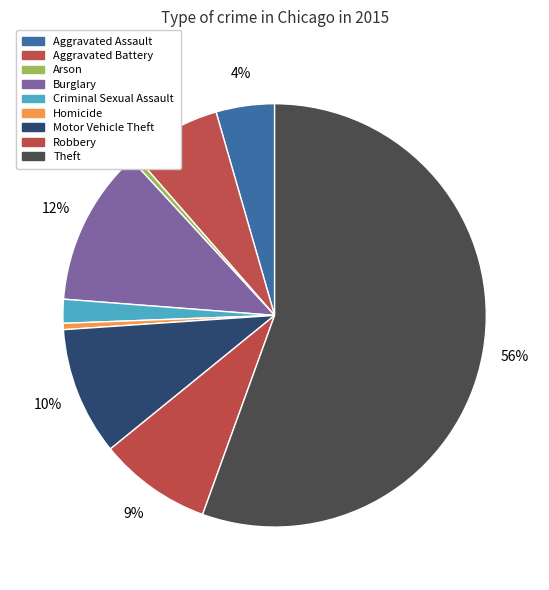

What percentage do Theft and Robbery together represent?

64.1%